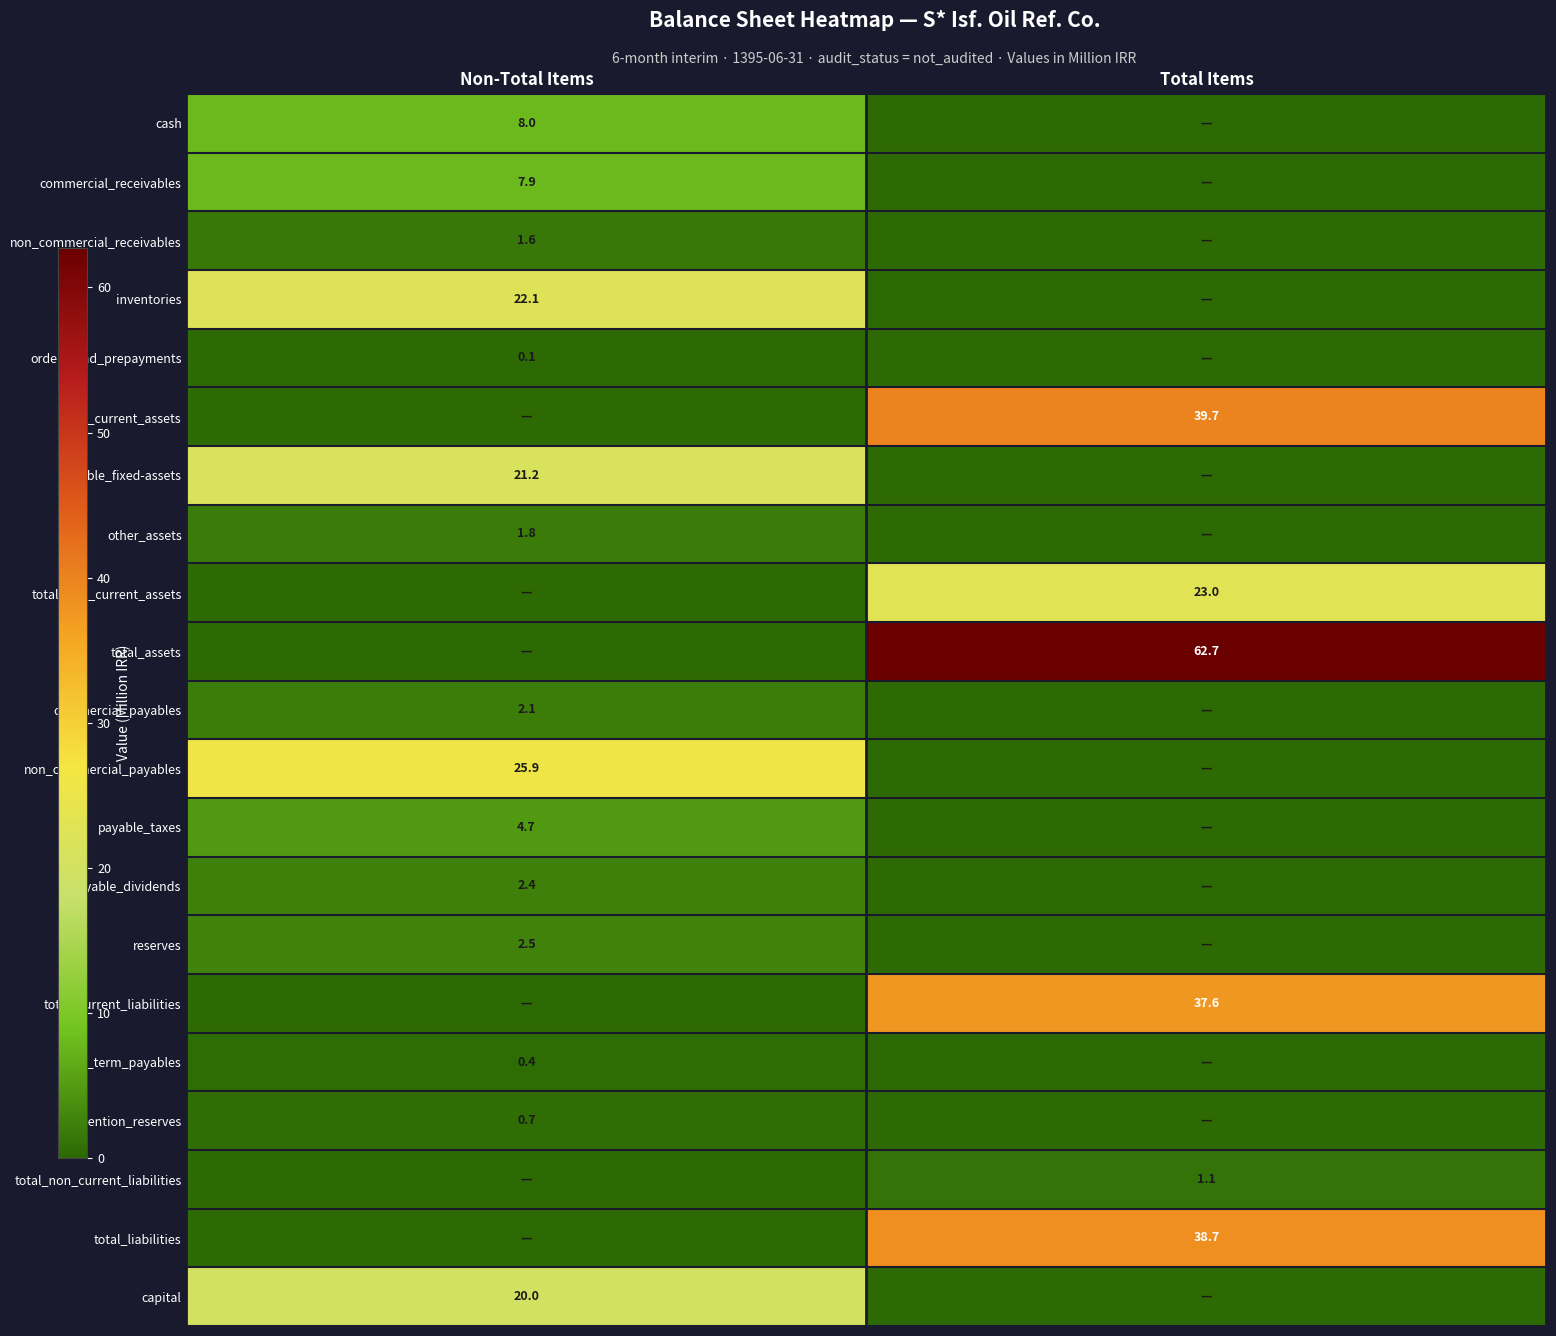

True or false: payable_taxes has a value of 6.2 at Non-Total Items.

False